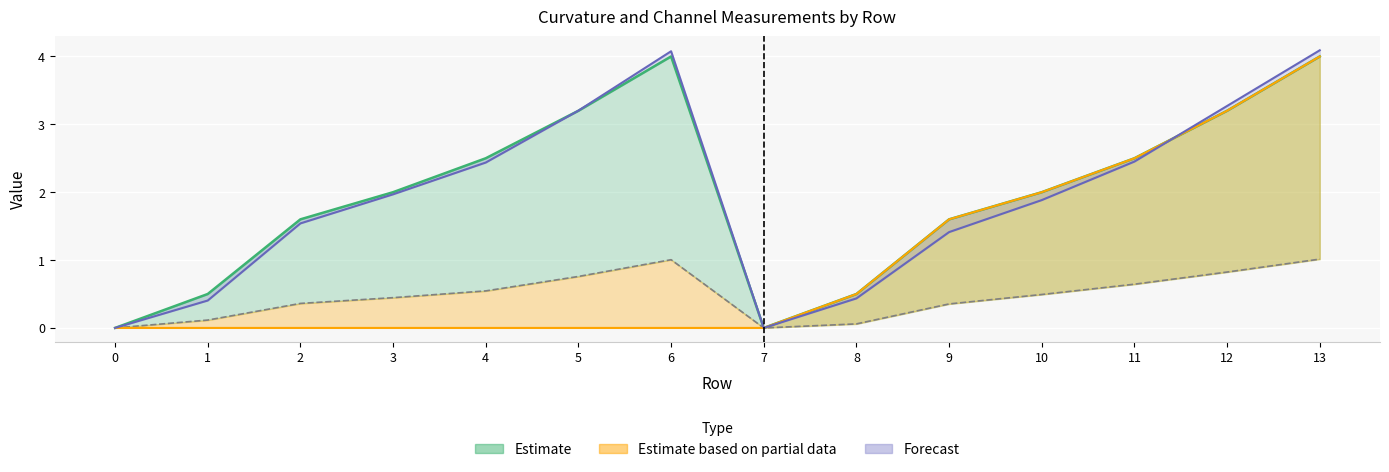

What is the difference between the highest and lowest values at 9?

1.2